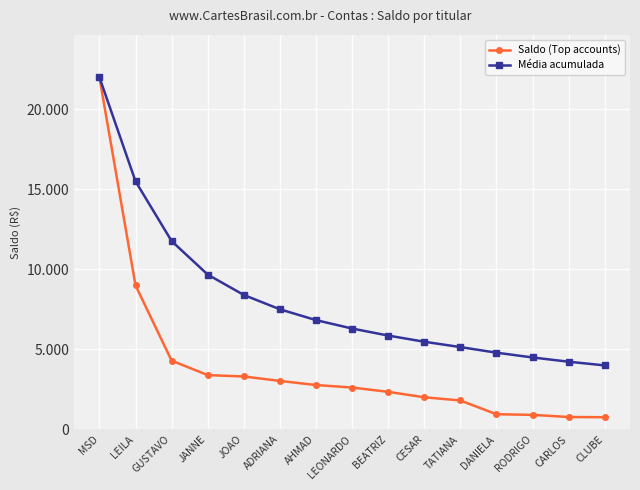

Where does the Média acumulada series first go above 6299?

MSD